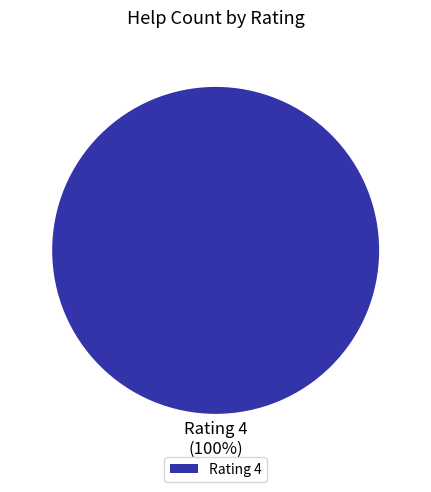

Does Rating 4 represent more than half of the total?

Yes